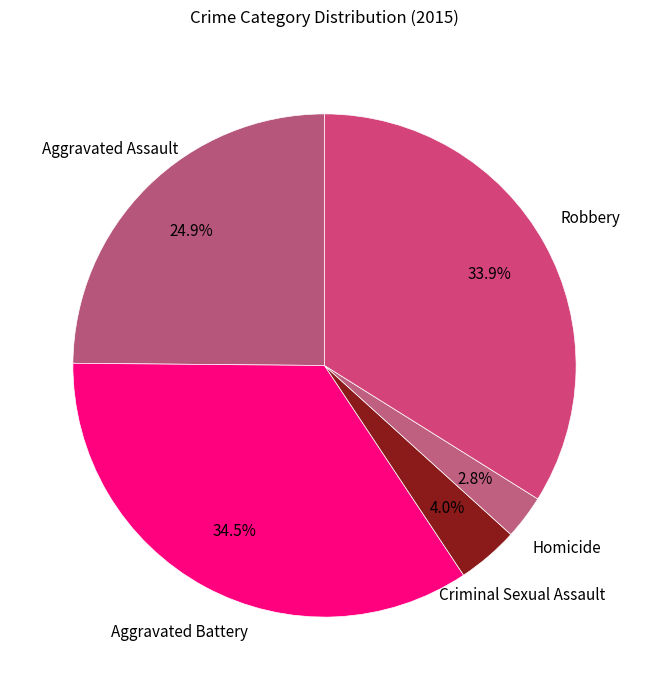

Rank the categories by value from lowest to highest.

Homicide, Criminal Sexual Assault, Aggravated Assault, Robbery, Aggravated Battery